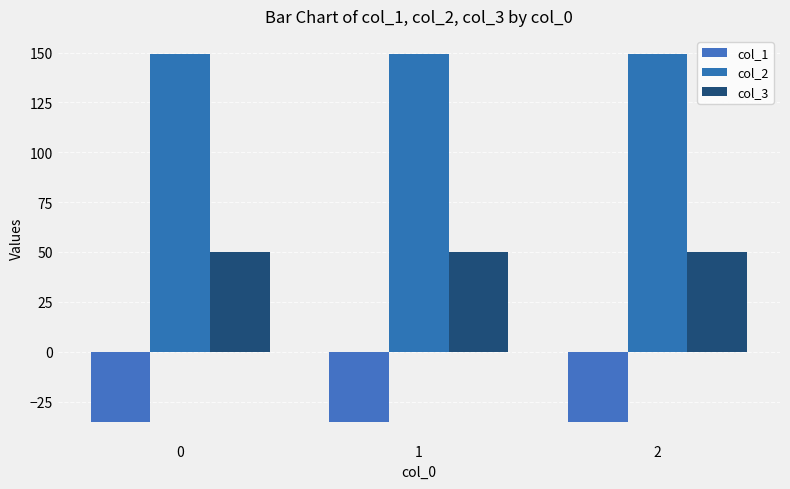

How many distinct data groups are displayed?

3